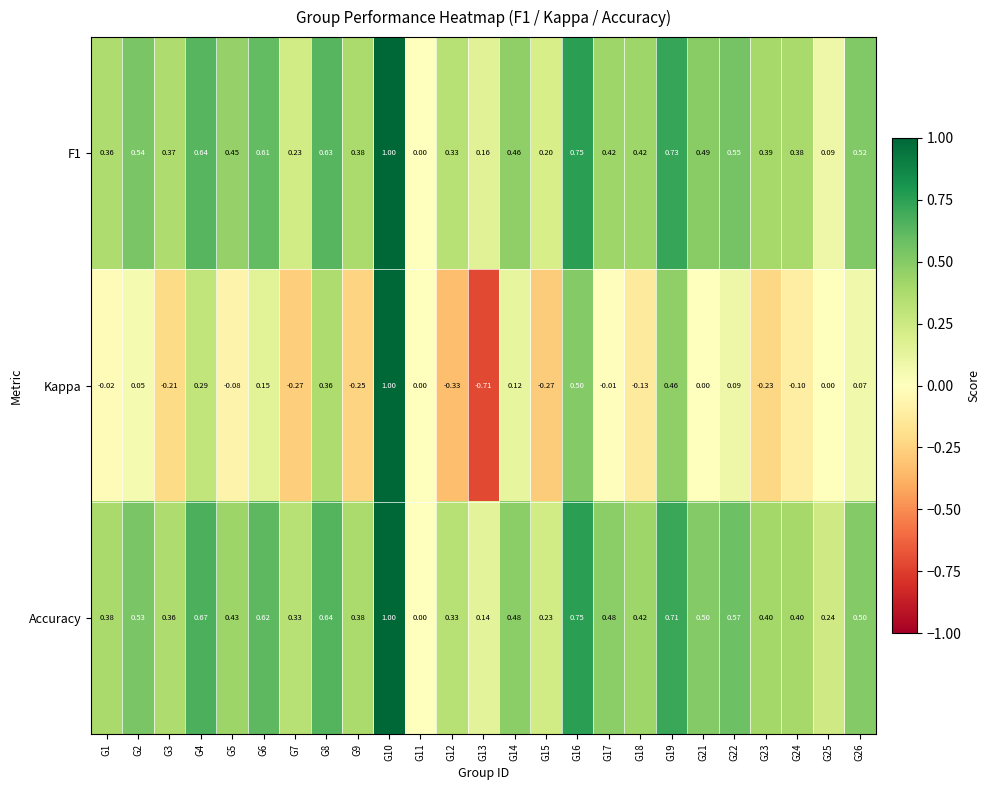

Which series has the largest total across all categories?

Accuracy